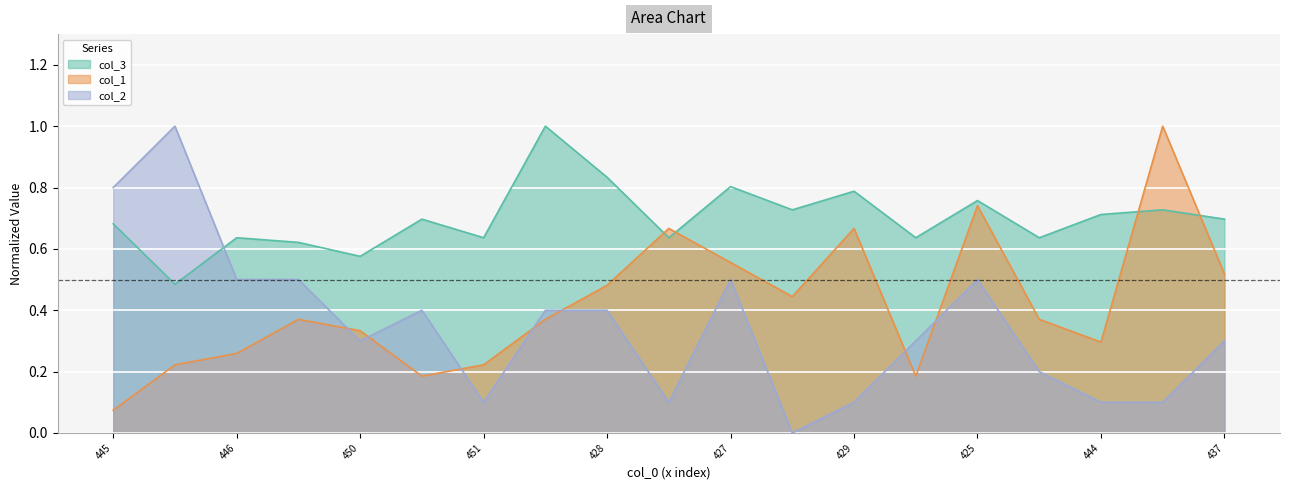

True or false: col_3 has a value of 1.0 at 445.

False